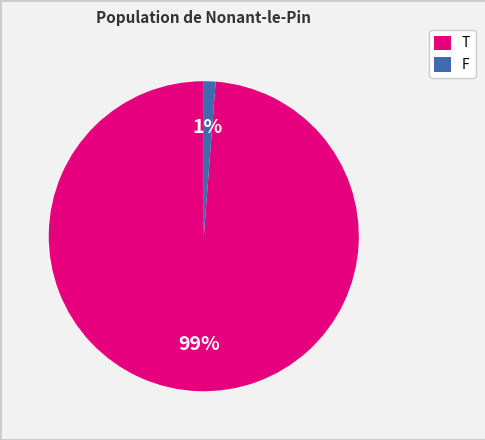

Is the sum of T and F greater than half?

Yes